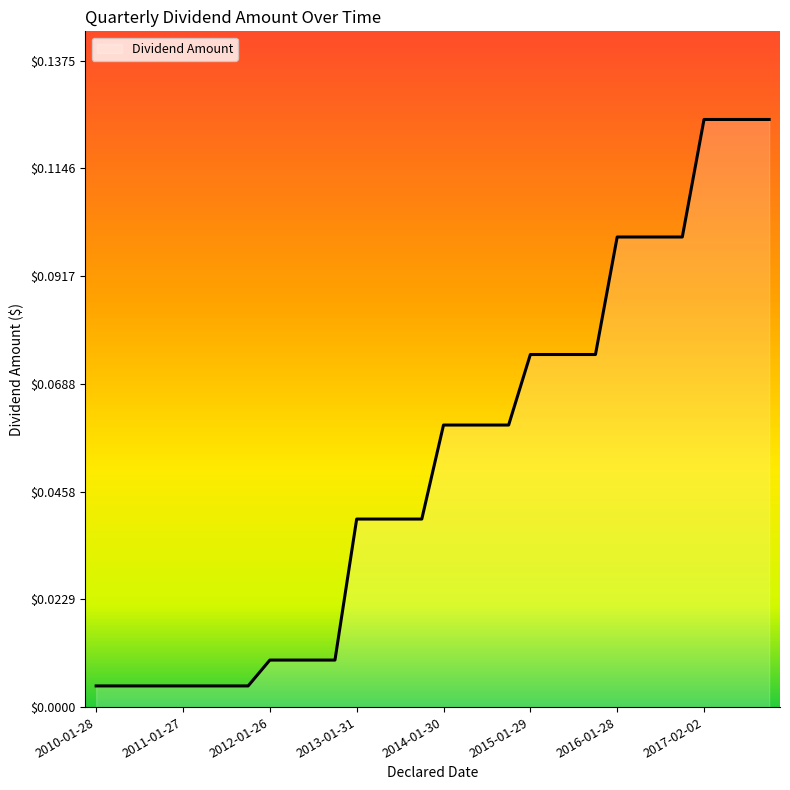

Reading left to right, list all the values displayed in this chart.

0.0	0.0	0.0	0.0	0.0	0.0	0.0	0.0	0.0	0.0	0.0	0.0	0.0	0.0	0.0	0.0	0.1	0.1	0.1	0.1	0.1	0.1	0.1	0.1	0.1	0.1	0.1	0.1	0.1	0.1	0.1	0.1